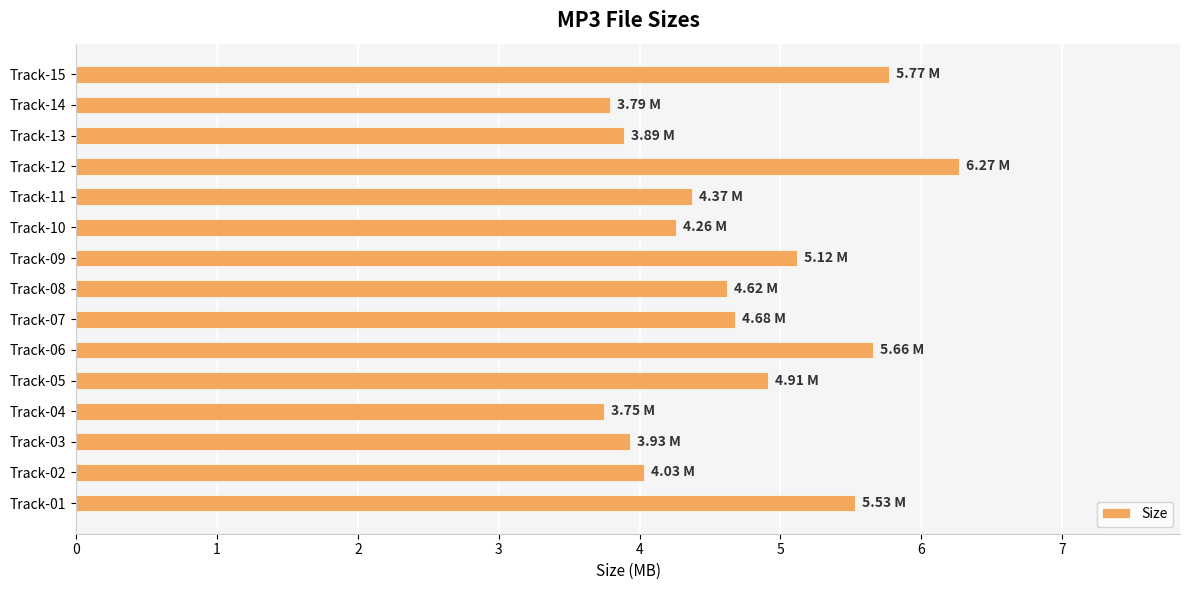

What is the difference between the second highest and second lowest values?

2.0